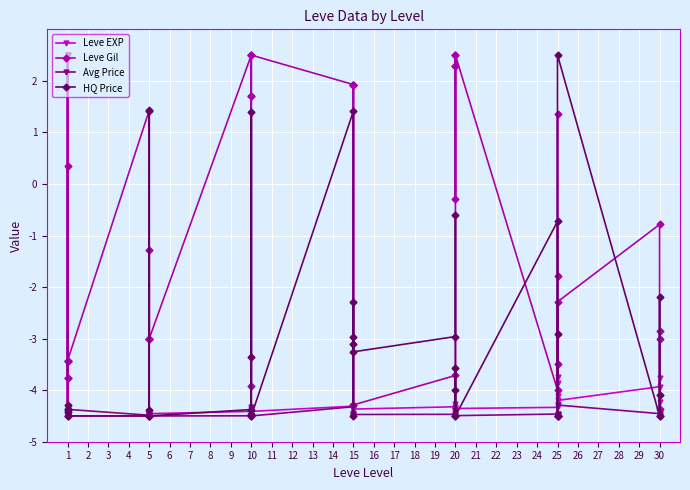

Is this an area chart (filled region under the line)?

No